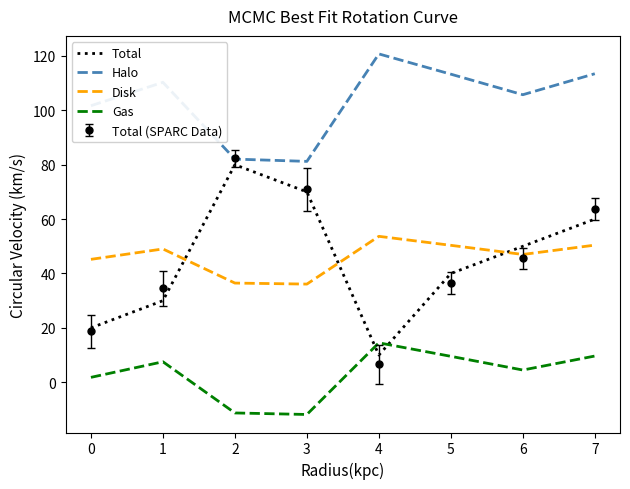

True or false: Gas has a value of 25.9 at 4.

False